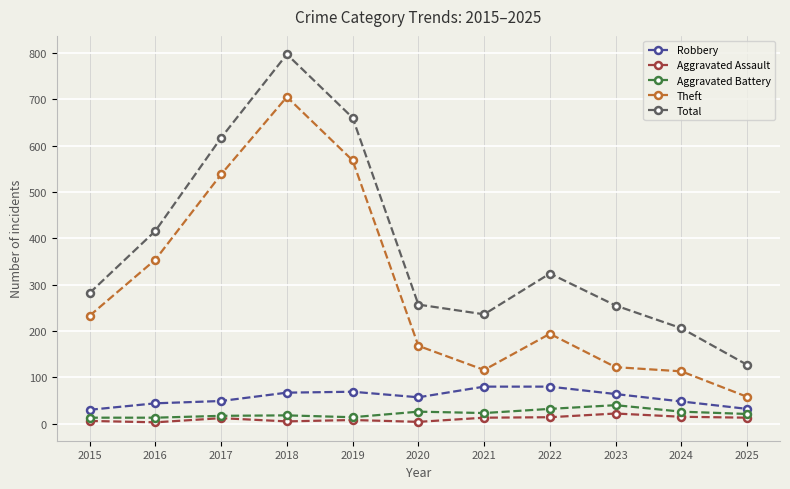

Which category has the highest value in the Theft series?

2018